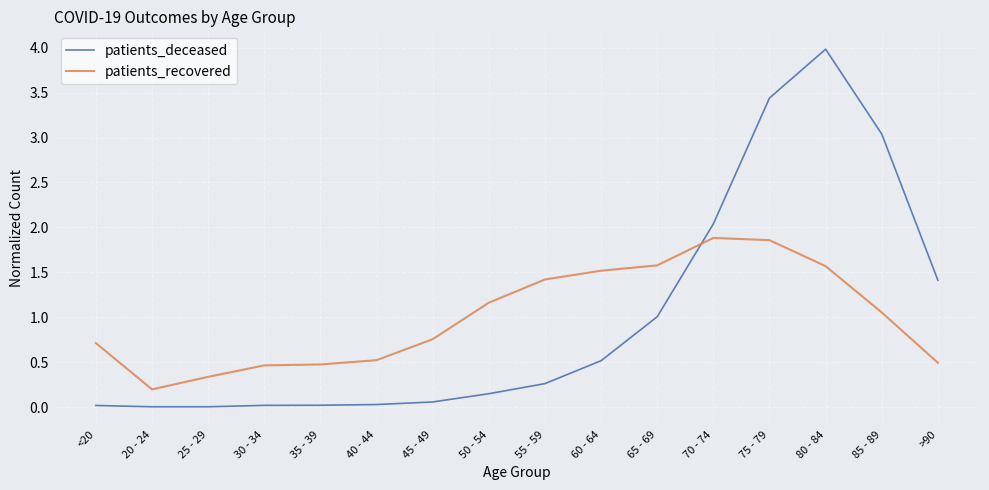

What is the approximate value of patients_recovered at 80 - 84?

1.6